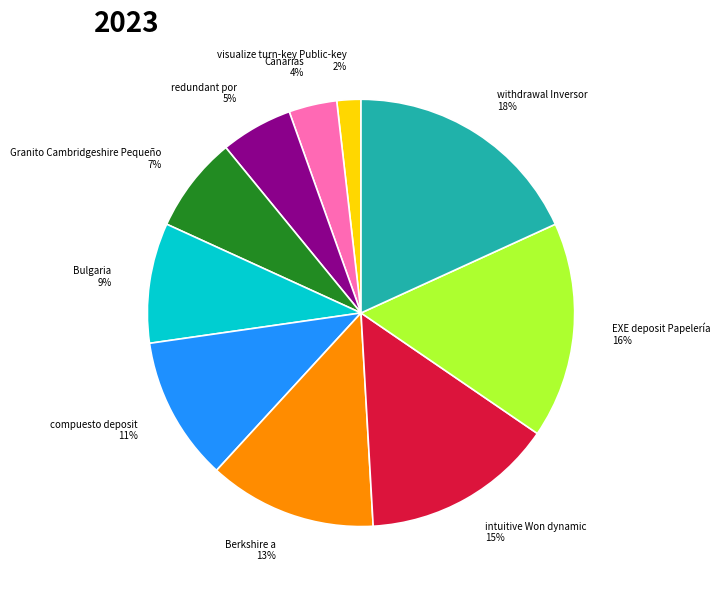

The compuesto deposit slice represents 11% of the pie. True or false?

True